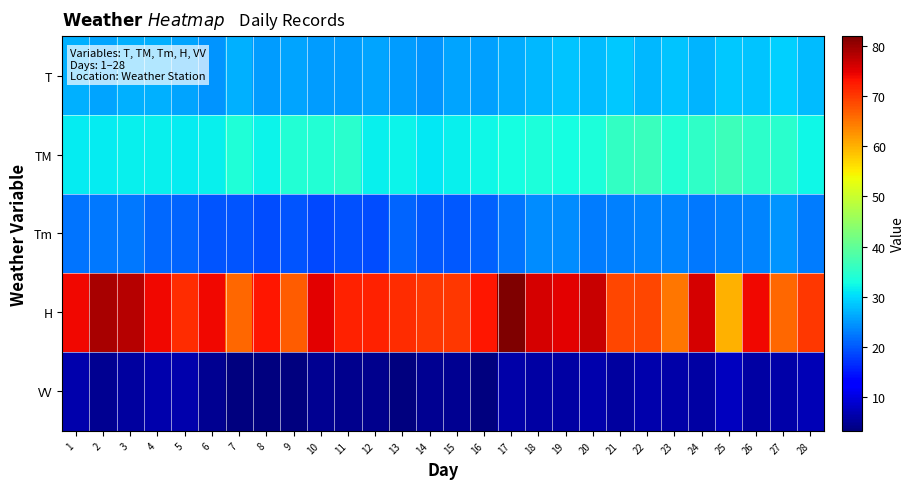

Reading right to left, transcribe all the data shown in this chart.

T: 28=27.8	27=29.3	26=28.2	25=28.7	24=27.0	23=28.4	22=27.5	21=28.5	20=27.6	19=28.2	18=27.4	17=26.3	16=25.6	15=25.9	14=24.5	13=25.1	12=25.8	11=25.1	10=25.1	9=25.8	8=25.3	7=26.6	6=24.7	5=25.7	4=26.7	3=26.7	2=25.9	1=26.7
TM: 28=32.4	27=34.9	26=35.2	25=36.6	24=35.3	23=34.0	22=36.3	21=35.7	20=33.4	19=33.0	18=33.5	17=33.0	16=32.3	15=31.8	14=31.2	13=32.0	12=31.6	11=34.6	10=34.2	9=34.0	8=32.1	7=33.7	6=31.8	5=31.4	4=31.8	3=31.7	2=31.3	1=31.5
Tm: 28=22.8	27=24.7	26=23.5	25=22.9	24=22.4	23=23.4	22=23.4	21=23.2	20=22.8	19=24.0	18=24.0	17=22.0	16=20.6	15=20.0	14=20.0	13=20.9	12=19.2	11=19.5	10=18.8	9=19.6	8=19.1	7=19.6	6=19.7	5=20.8	4=21.2	3=22.4	2=22.5	1=22.0
H: 28=70.0	27=66.0	26=74.0	25=60.0	24=76.0	23=65.0	22=69.0	21=69.0	20=77.0	19=75.0	18=76.0	17=82.0	16=73.0	15=70.0	14=70.0	13=71.0	12=72.0	11=72.0	10=75.0	9=67.0	8=73.0	7=66.0	6=74.0	5=71.0	4=74.0	3=78.0	2=79.0	1=74.0
VV: 28=6.9	27=6.1	26=5.8	25=7.7	24=5.8	23=6.0	22=6.3	21=5.5	20=6.3	19=5.8	18=5.8	17=6.0	16=3.4	15=4.7	14=4.7	13=3.4	12=4.2	11=4.3	10=4.5	9=3.2	8=3.2	7=3.2	6=4.7	5=6.3	4=6.4	3=5.6	2=4.7	1=6.4